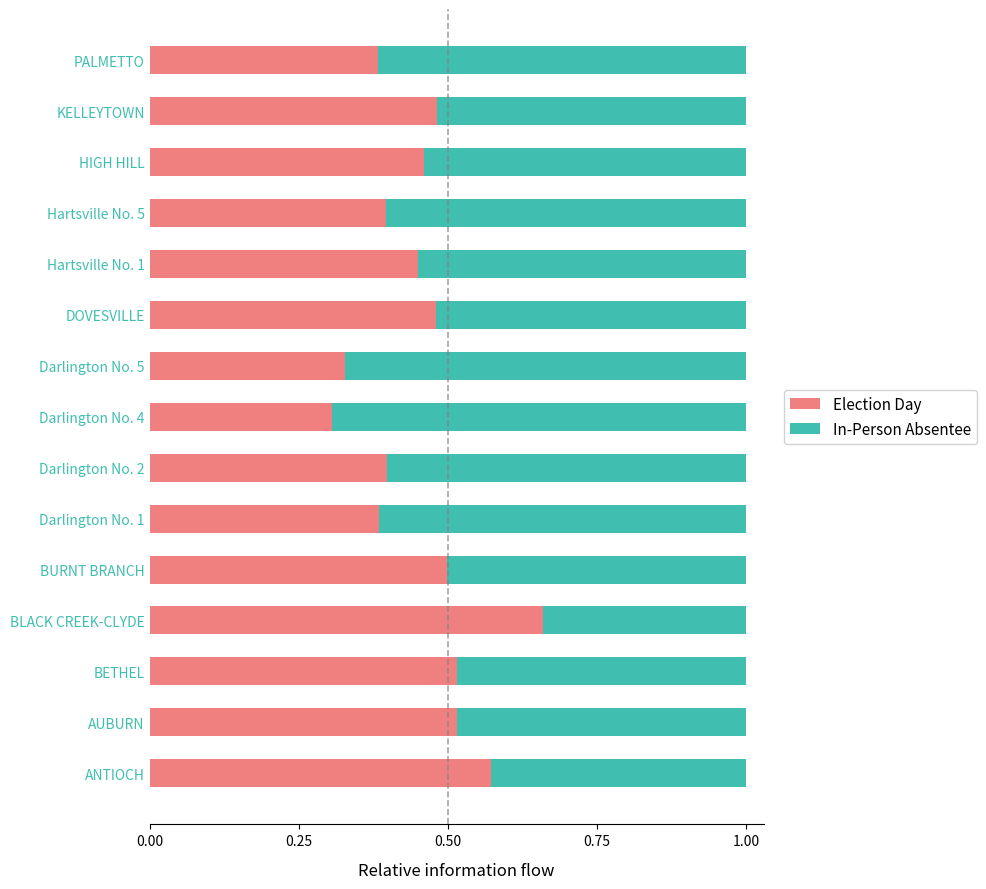

Count the Election Day values in the range 0 to 1.

15